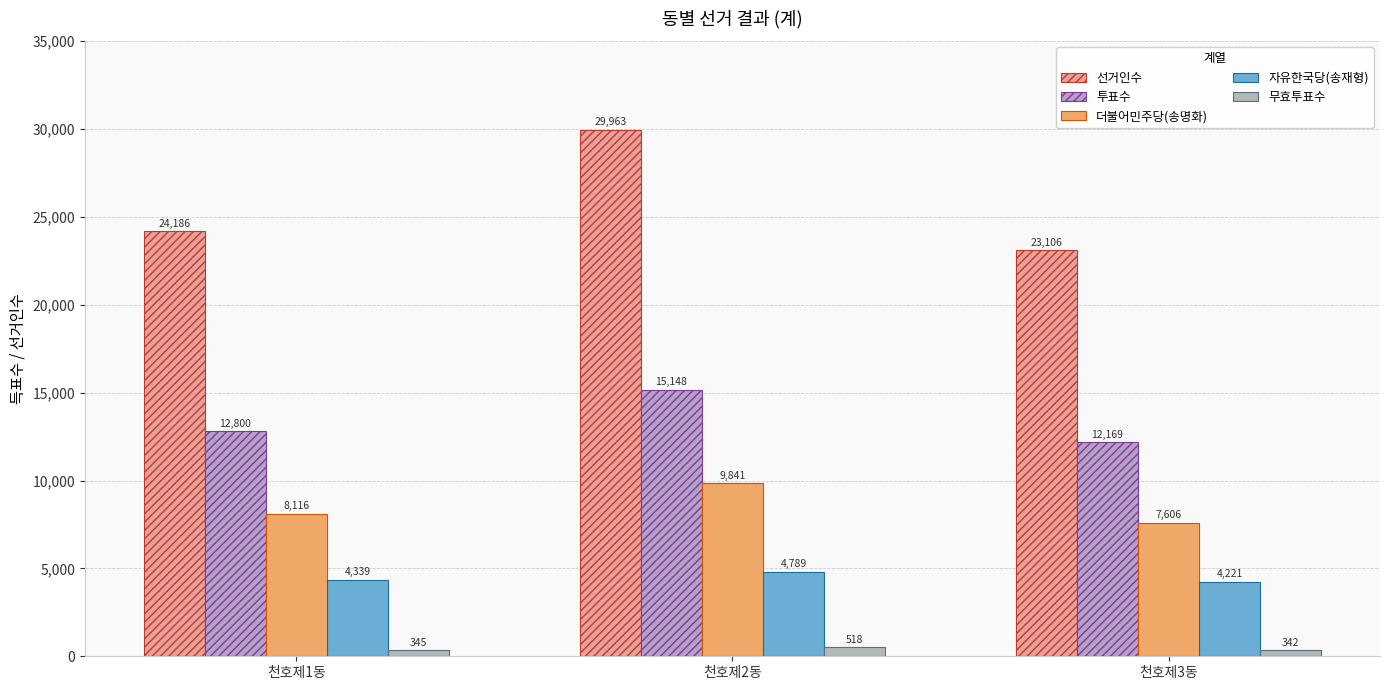

Reading left to right, transcribe all the data shown in this chart.

선거인수: 24186	29963	23106
투표수: 12800	15148	12169
더불어민주당(송명화): 8116	9841	7606
자유한국당(송재형): 4339	4789	4221
무효투표수: 345	518	342